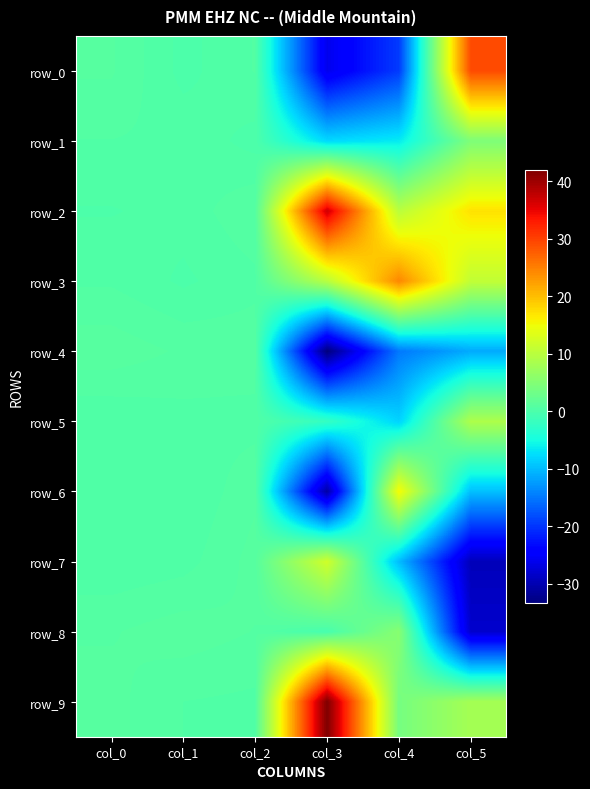

What is the sum of all row_7 values?

-25.8